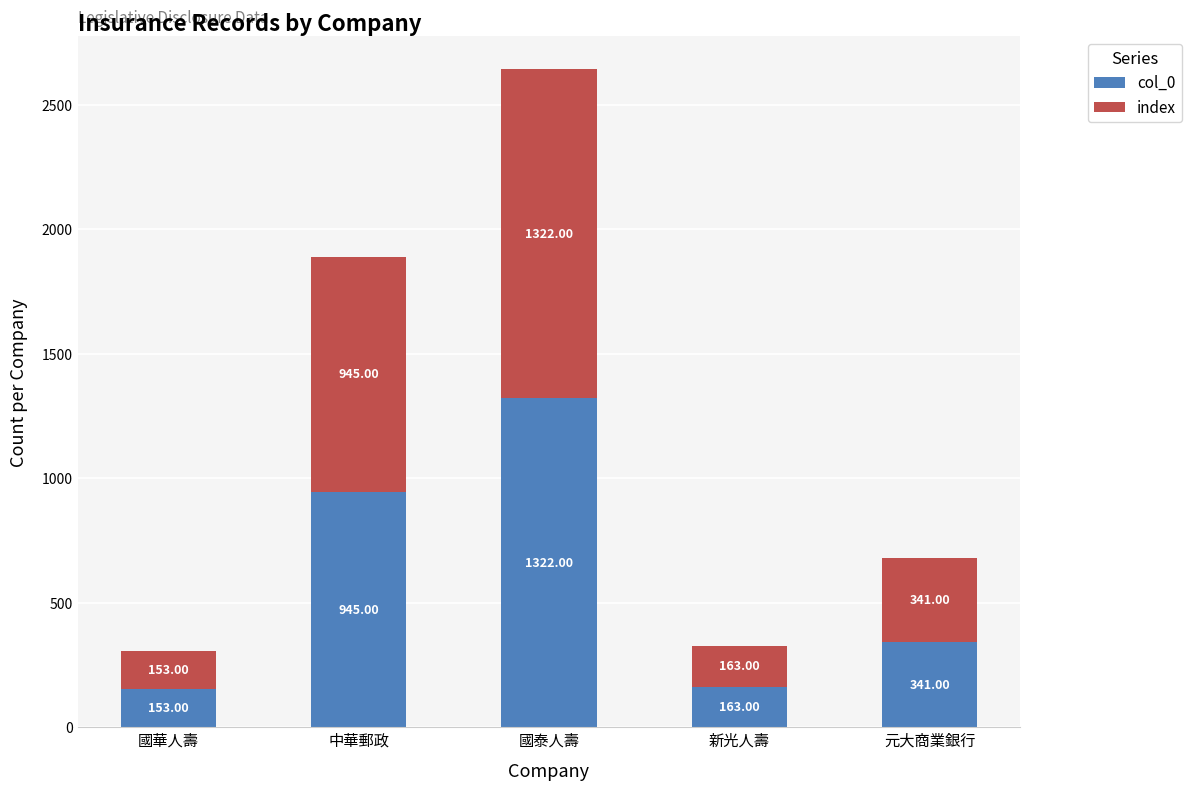

List the labels in order of col_0 value, largest first.

國泰人壽, 中華郵政, 元大商業銀行, 新光人壽, 國華人壽